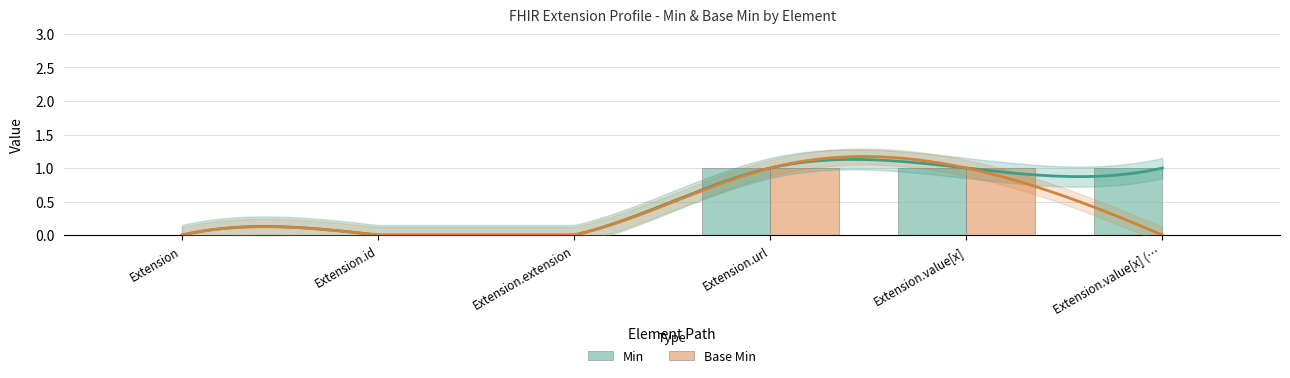

Rank the series by their average value, from highest to lowest.

Min, Base Min